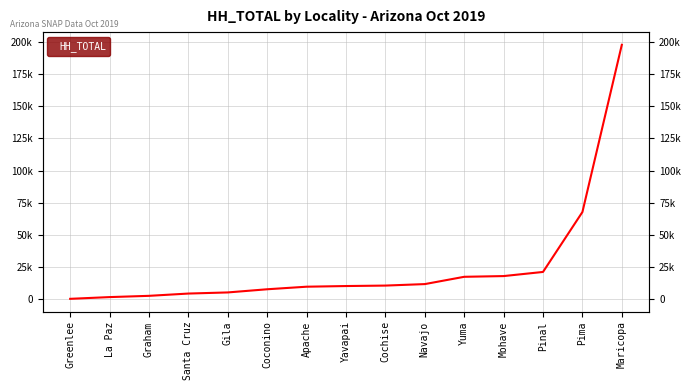

At which label is the value closest to 99080?

Pima